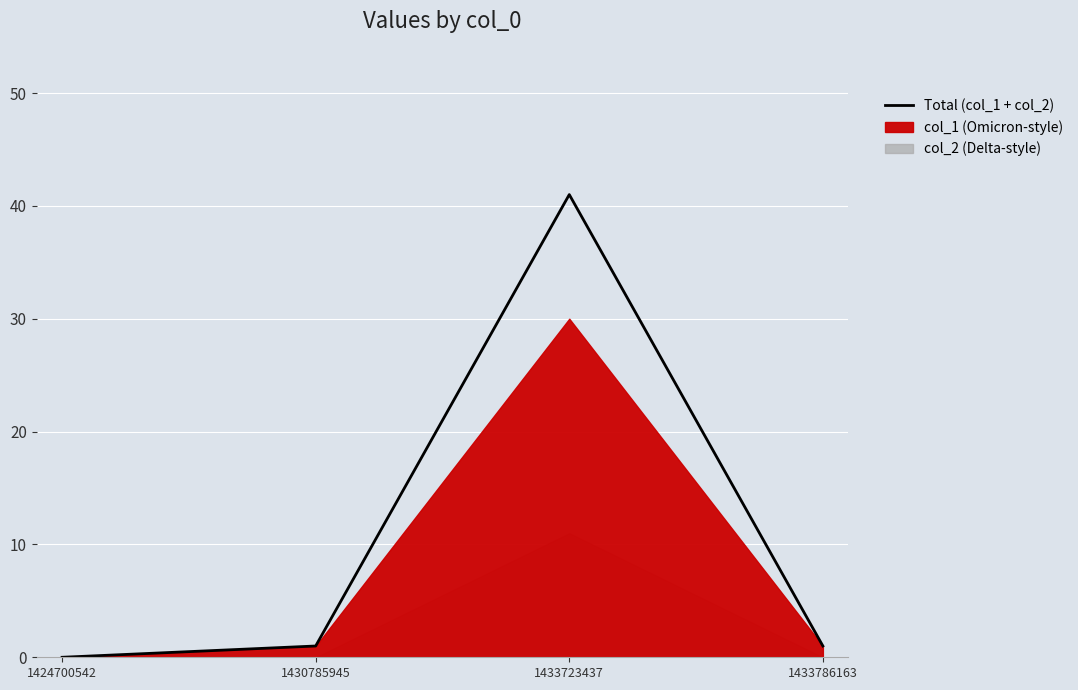

Is it true that the value at 1433786163 is 1?

True